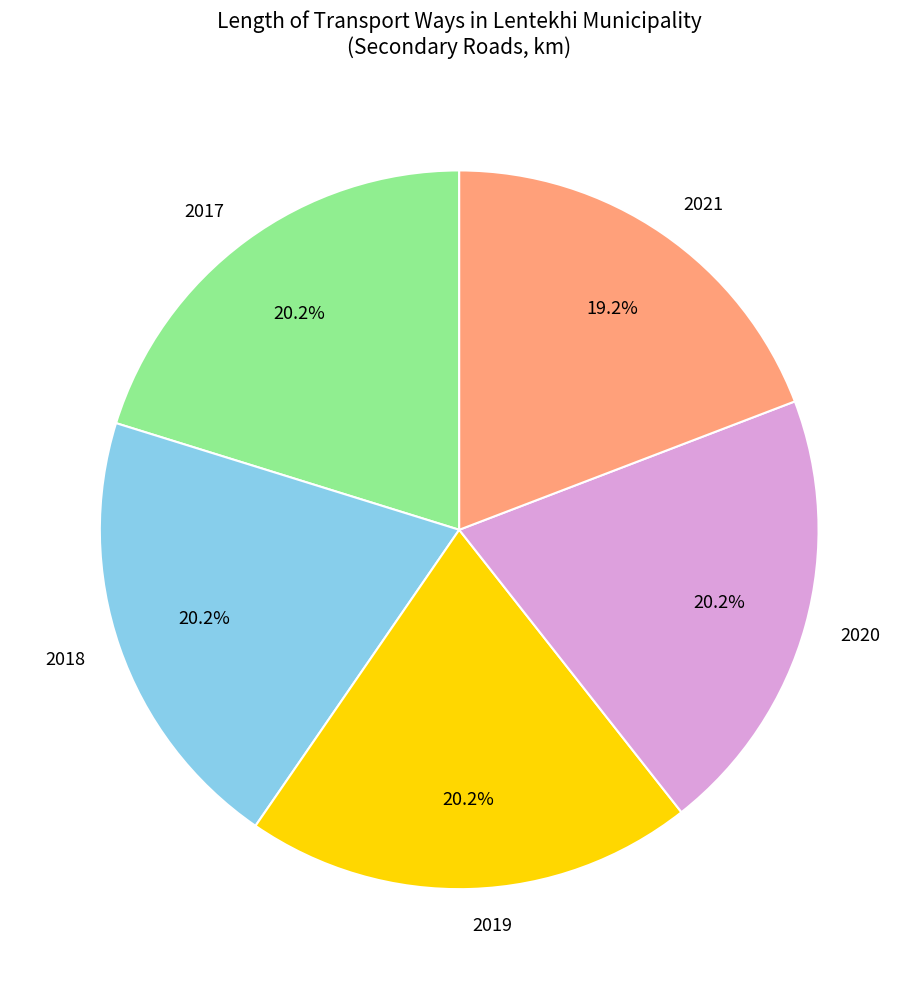

What percentage is NOT represented by 2020?

79.8%